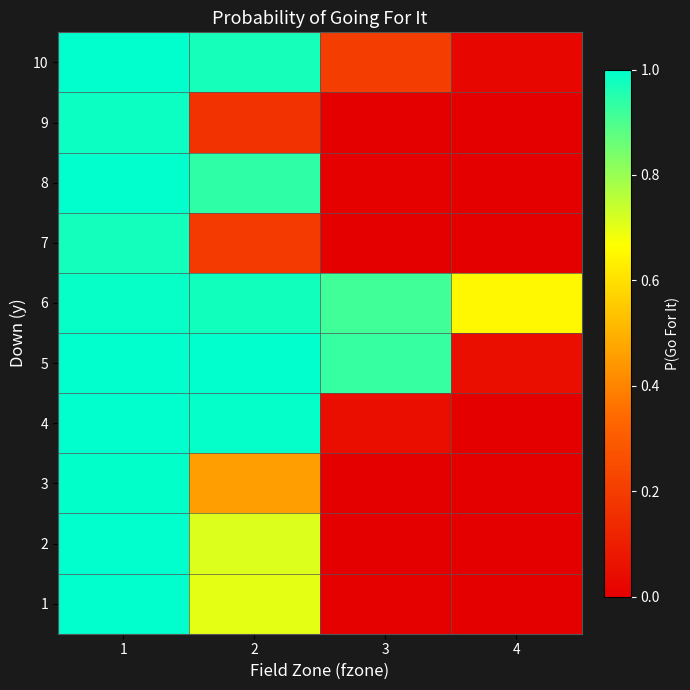

Reading left to right, list all the values displayed in this chart.

1=1.0	2=1.0	3=0.2	4=0.0